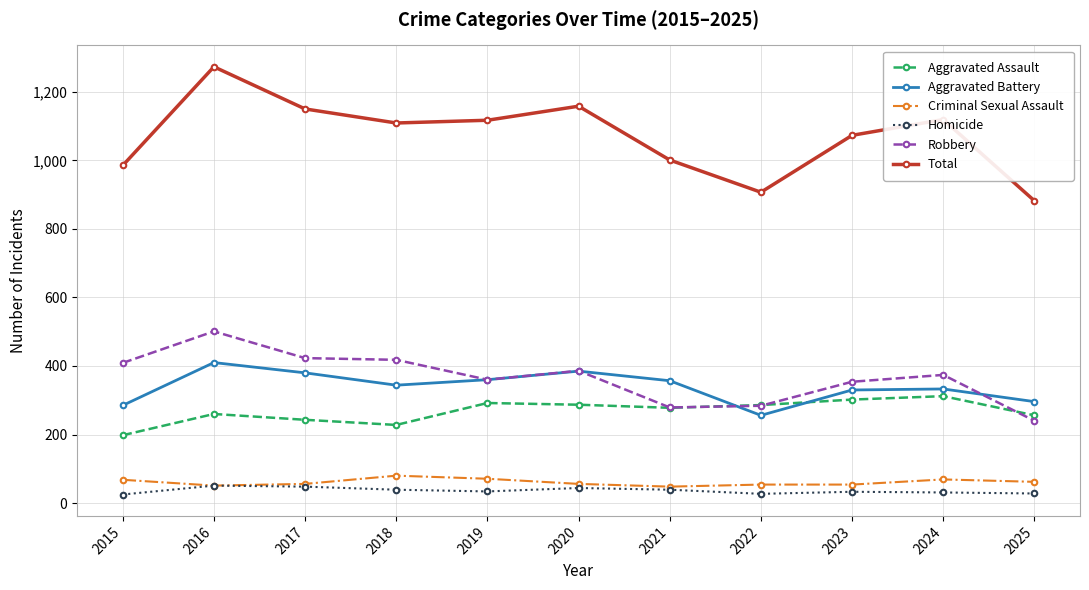

True or false: Aggravated Battery and Homicide intersect in this chart.

False